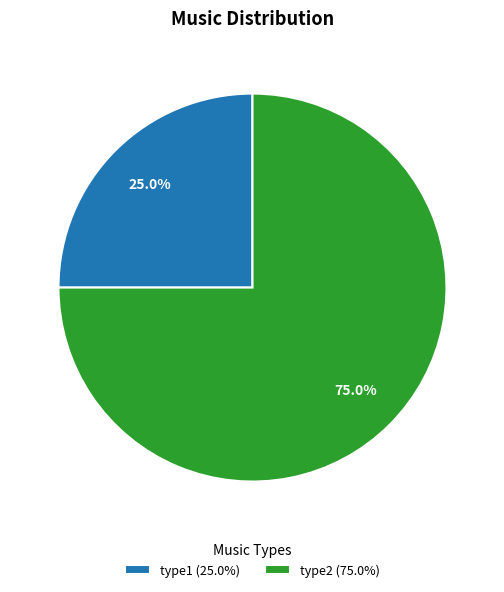

Does type1 account for over 50% of the chart?

No